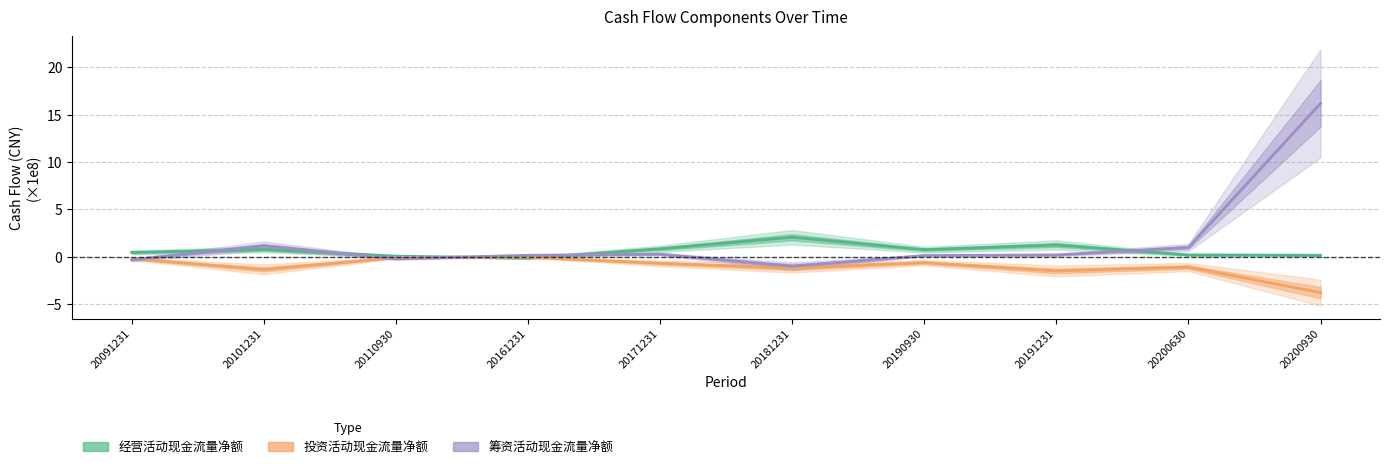

What is the sum of the 投资活动现金流量净额 values at 20110930 and 20200630?

-1.2